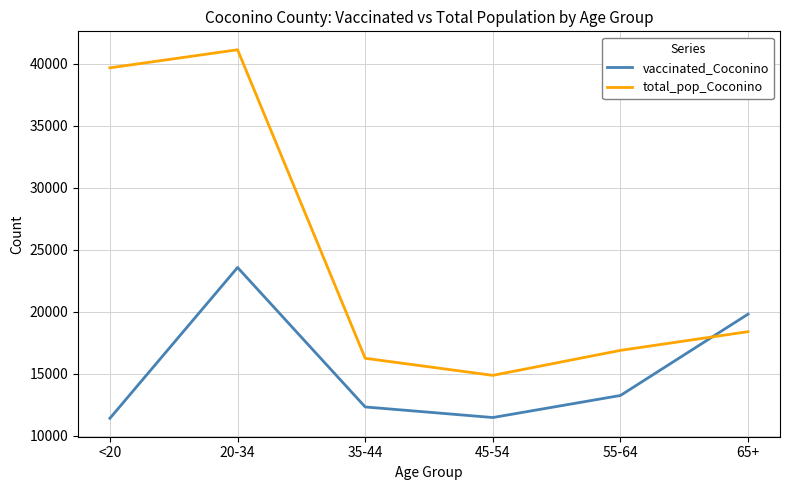

True or false: vaccinated_Coconino has more than 1 interior local peaks.

False